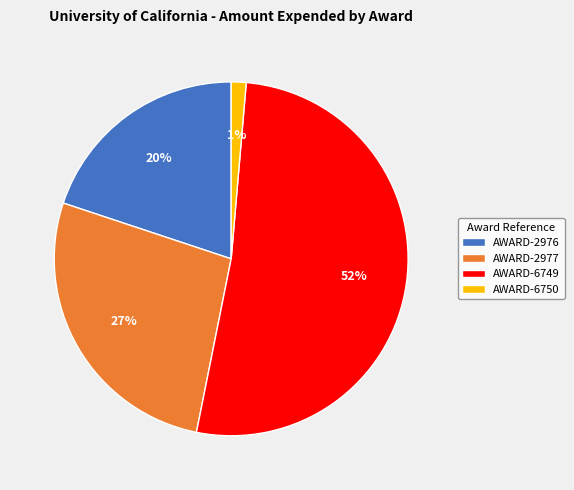

What percentage is the AWARD-2976 slice, to the nearest percent?

20%